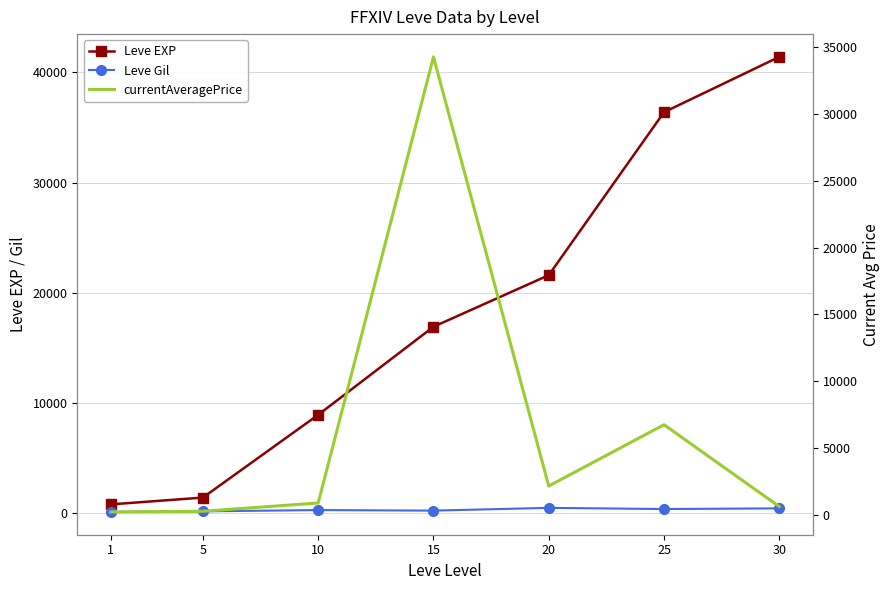

List the series in order of their overall mean, highest first.

Leve EXP, currentAveragePrice, Leve Gil